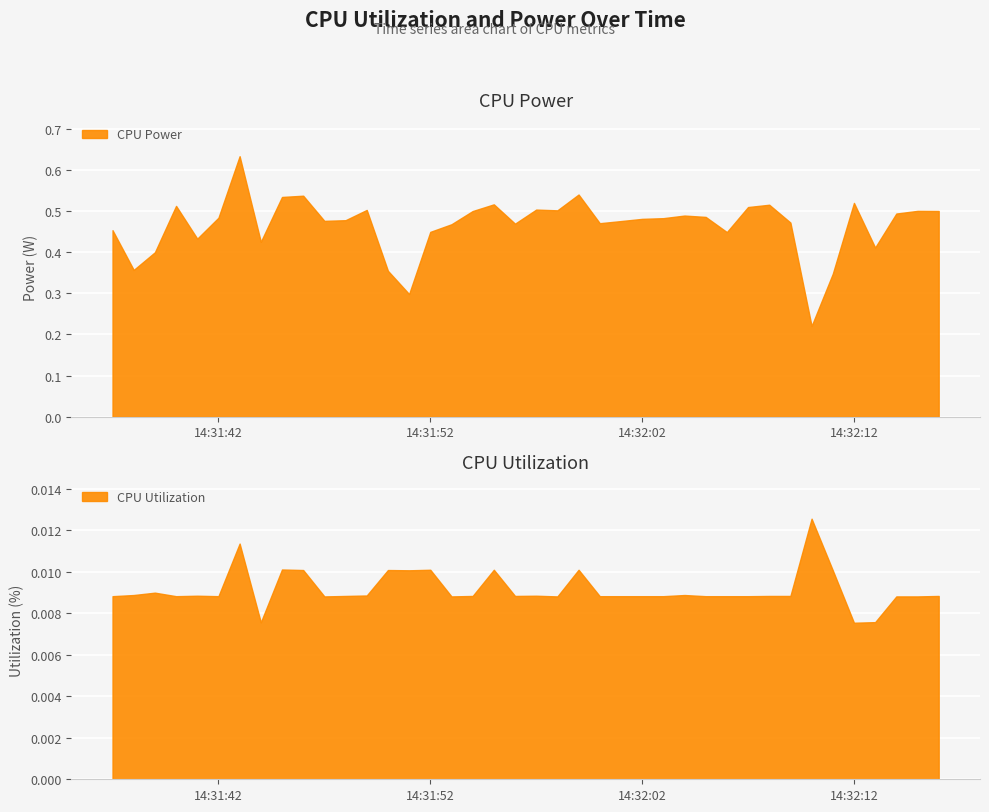

What is the maximum value shown in the chart?

0.6